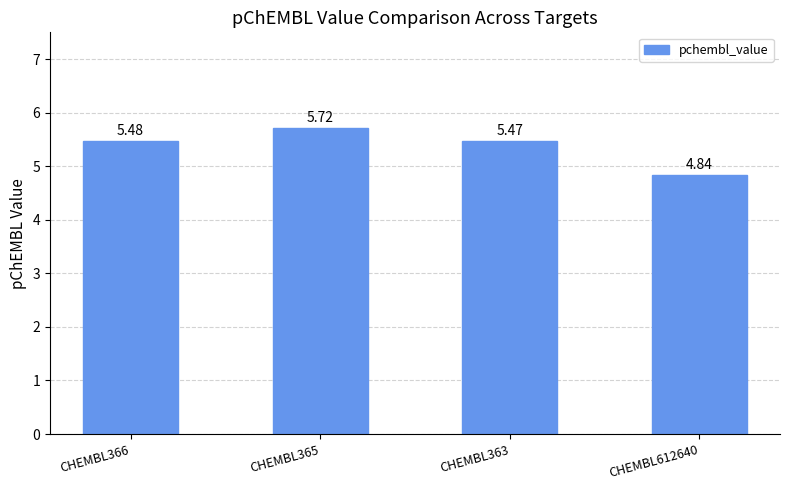

How many values exceed 5?

3